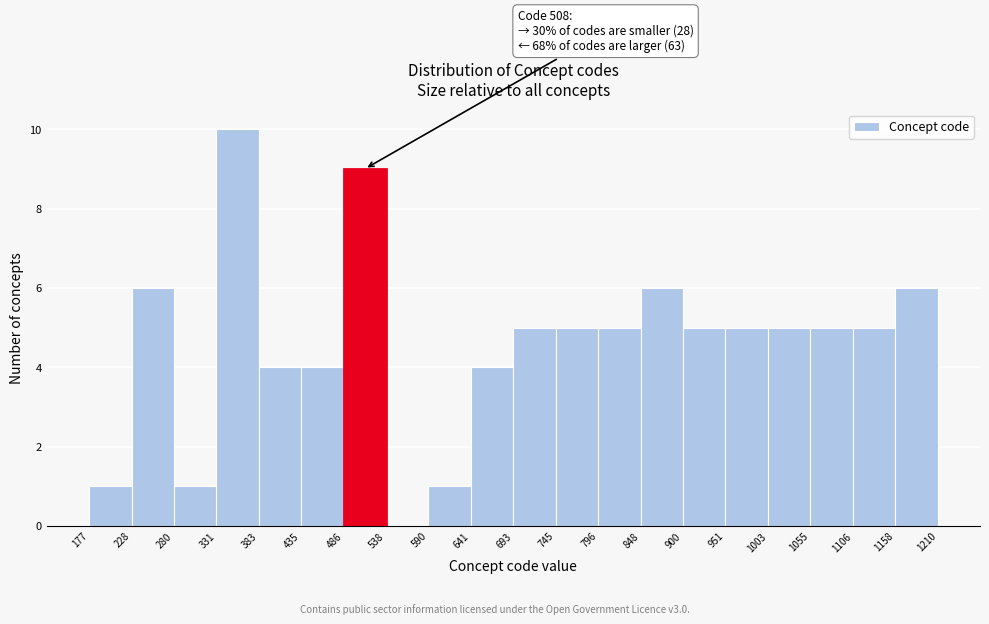

Which range on the x-axis has the tallest bar?

331 to 383